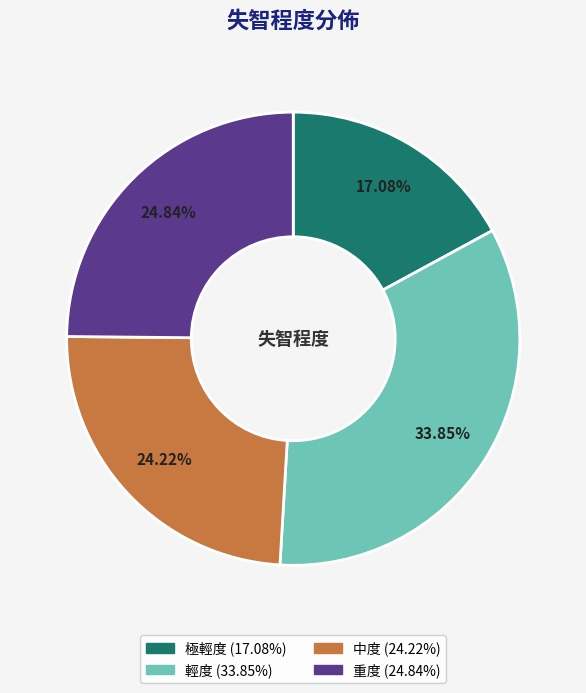

To the nearest percent, what is the difference between the 極輕度 and 重度 slice percentages?

8%